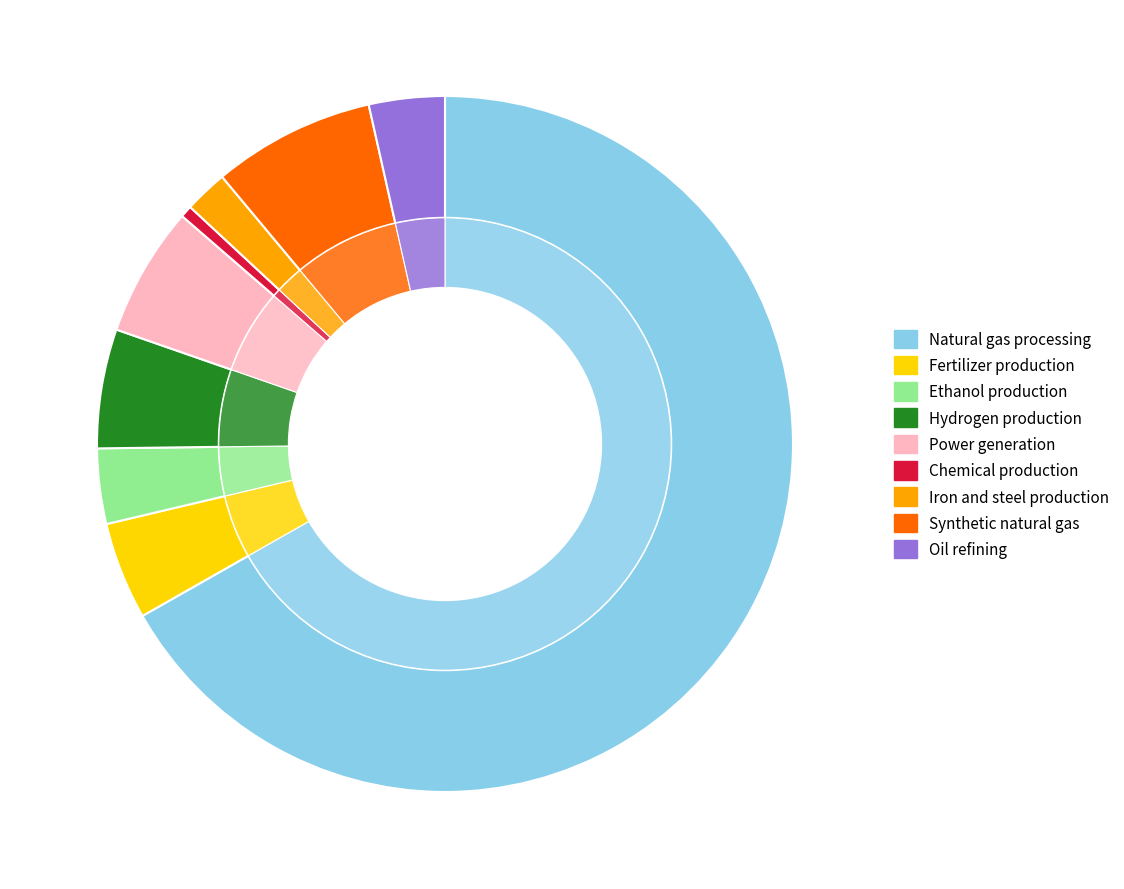

True or false: Hydrogen production accounts for 1% of the total.

False